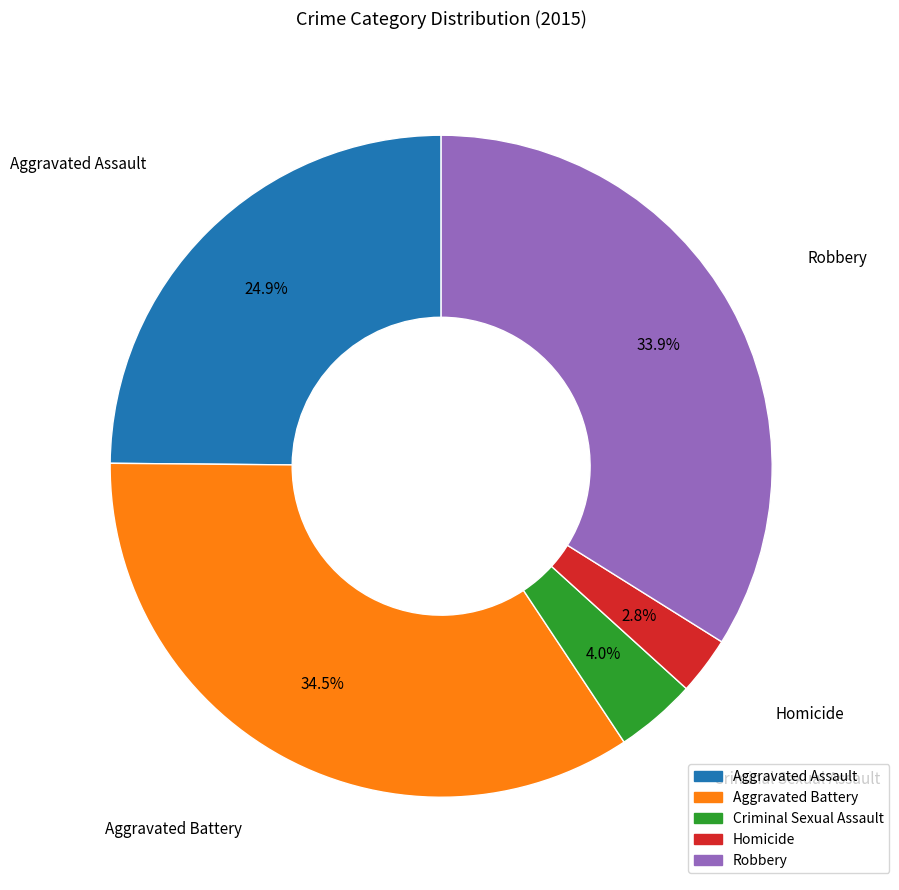

Between Homicide and Robbery, which is larger?

Robbery